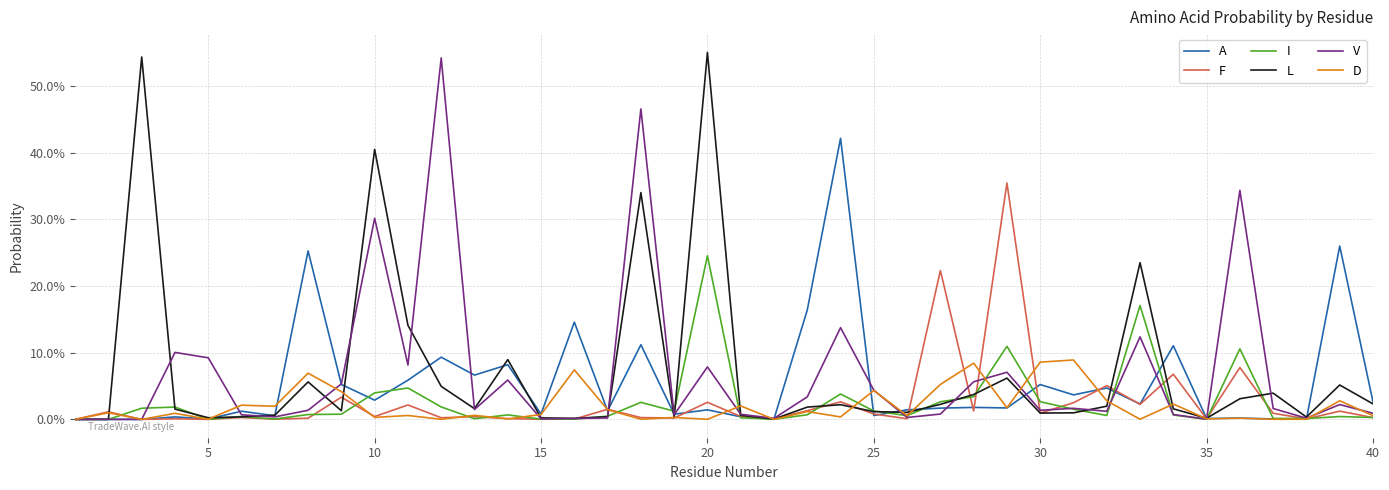

What are all the series names shown in the legend?

A, F, I, L, V, D